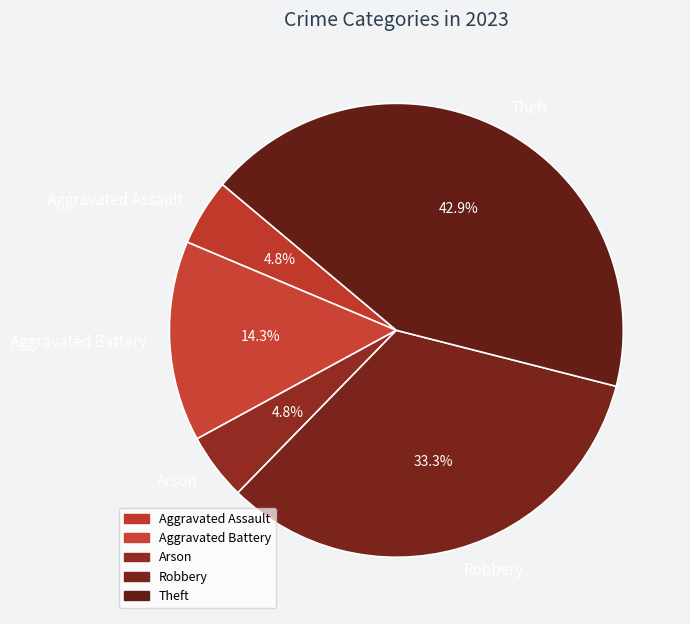

Do Aggravated Assault and Theft together represent more than half of the pie?

No